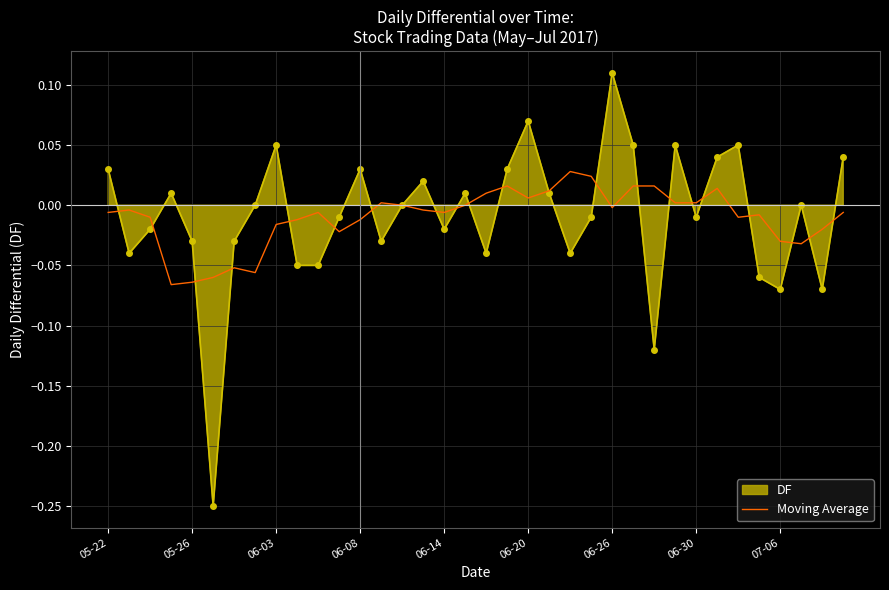

True or false: the data has more than 2 interior local peaks.

True